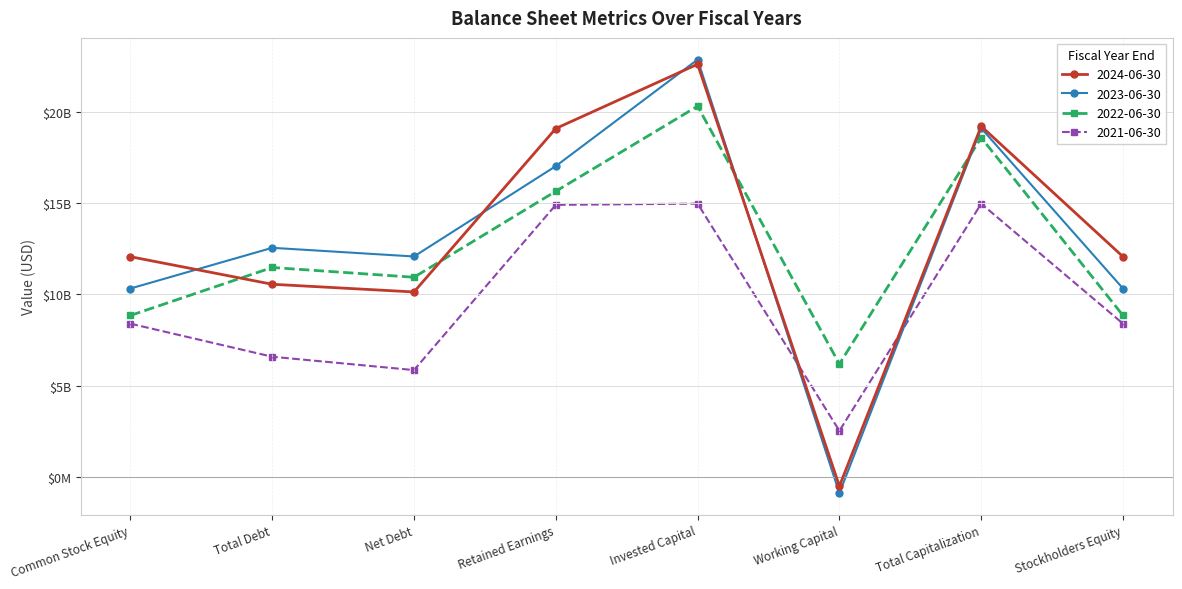

List the labels in order of 2022-06-30 value, largest first.

Invested Capital, Total Capitalization, Retained Earnings, Total Debt, Net Debt, Common Stock Equity, Stockholders Equity, Working Capital